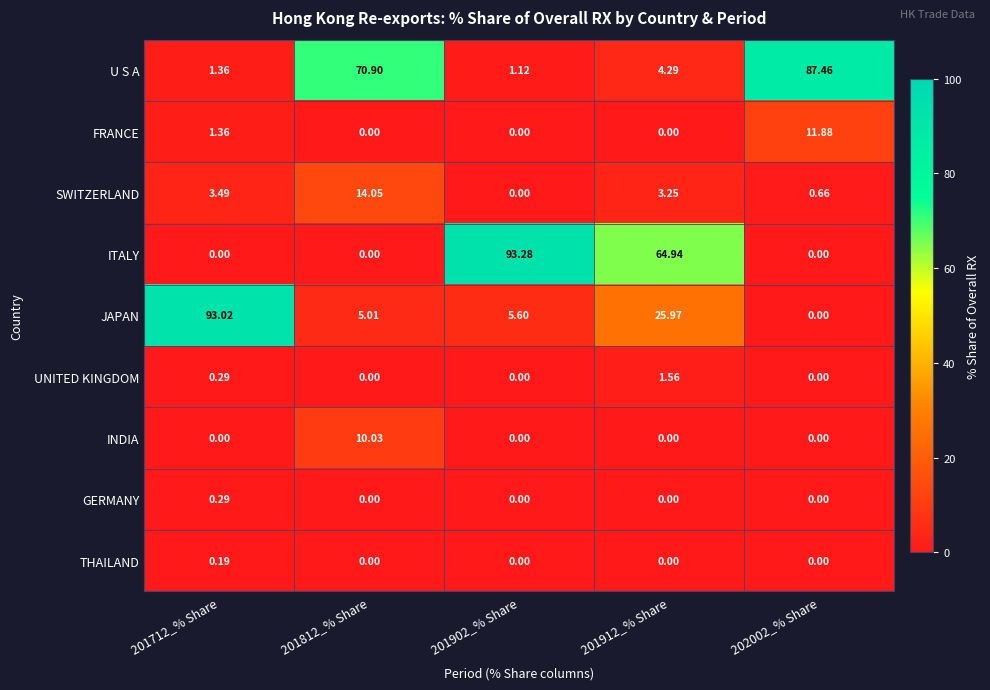

Which series has the largest range (max minus min)?

ITALY